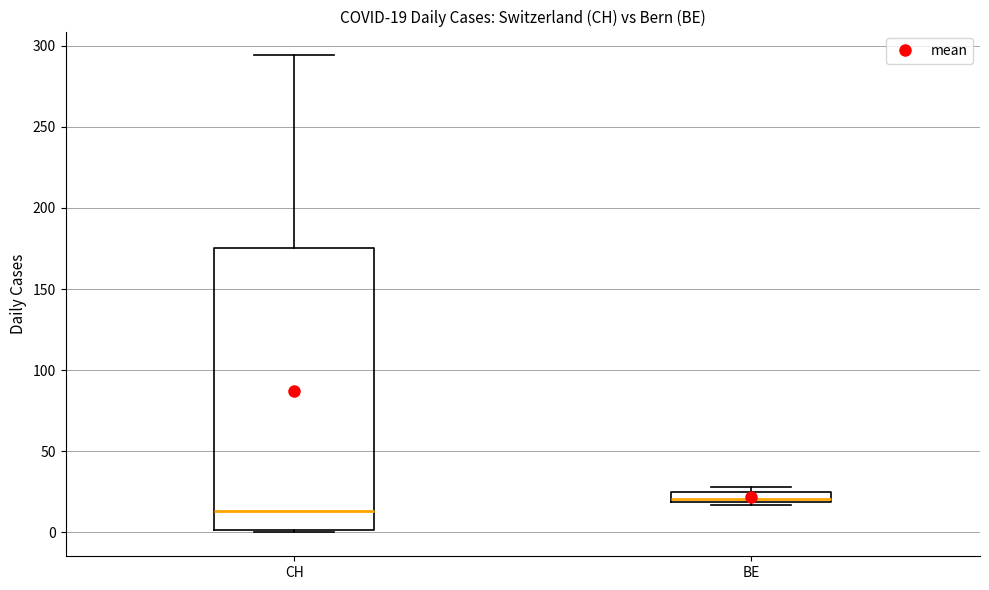

Which box's median line is the lowest?

CH